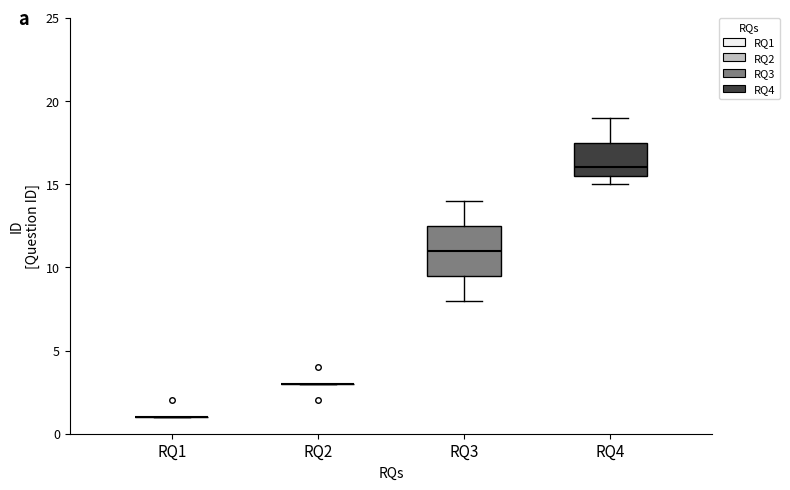

Reading left to right, read every box against the y-axis: the position of its median line, the range the box covers, and the ends of its whiskers. The values are not printed on the chart, so give them approximately, as read against the axis.

RQ1: box collapsed to a line at 1.0, whiskers 1.0 to 1.0
RQ2: box collapsed to a line at 3.0, whiskers 3.0 to 3.0
RQ3: median 11.0, box 9.5 to 12.5, whiskers 8.0 to 14.0
RQ4: median 16.0, box 15.5 to 17.5, whiskers 15.0 to 19.0